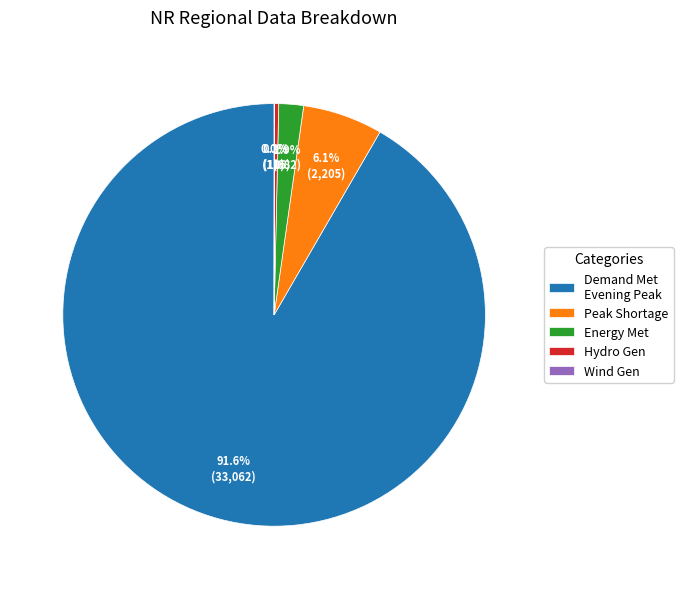

What is the largest slice in the pie chart?

Demand Met Evening Peak